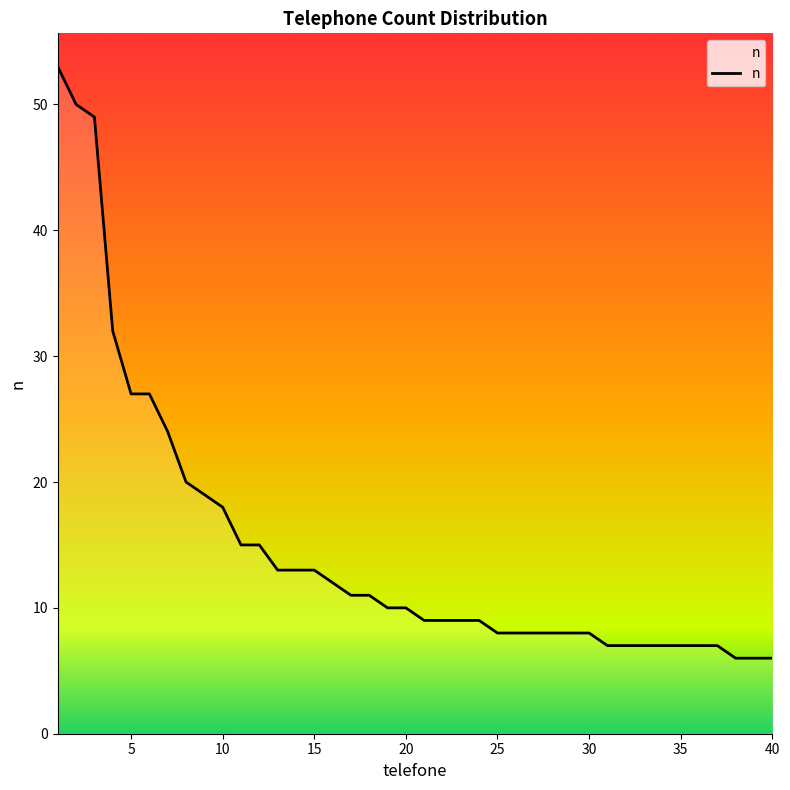

Reading left to right, list all the values displayed in this chart.

53	50	49	32	27	27	24	20	19	18	15	15	13	13	13	12	11	11	10	10	9	9	9	9	8	8	8	8	8	8	7	7	7	7	7	7	7	6	6	6